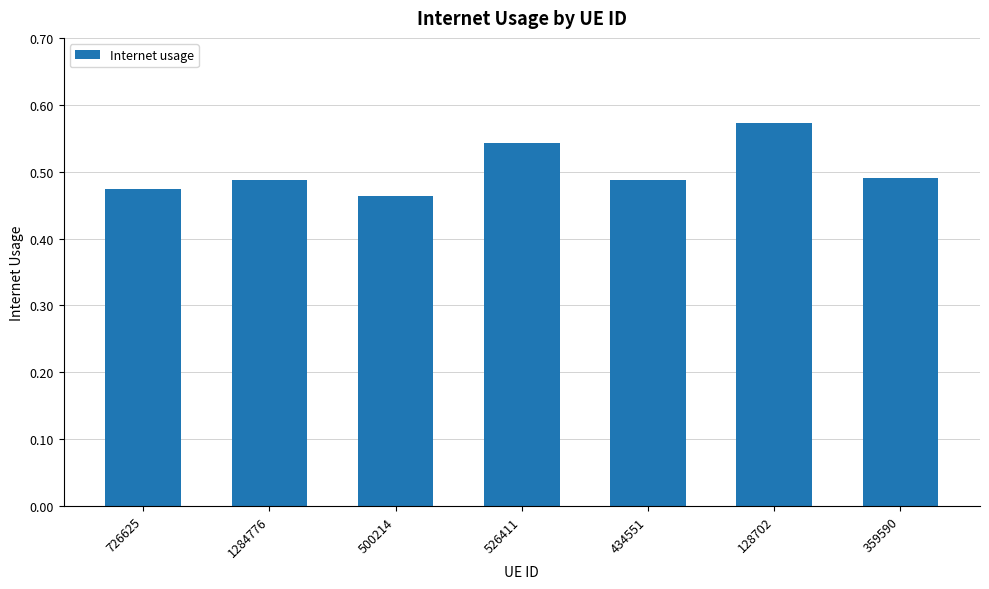

What is the label of the 6th bar from the left?

128702